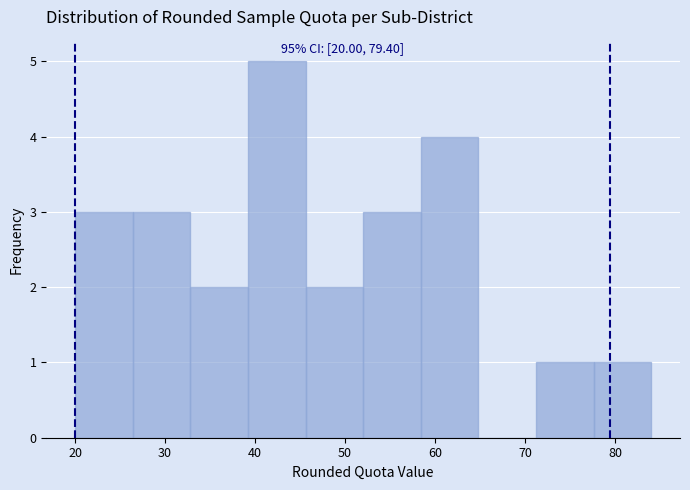

Which range on the x-axis has the tallest bar?

39.2 to 45.6